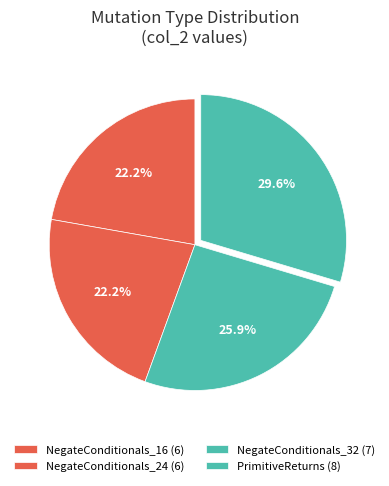

Is it true that NegateConditionals_16 is 22% of the pie?

True